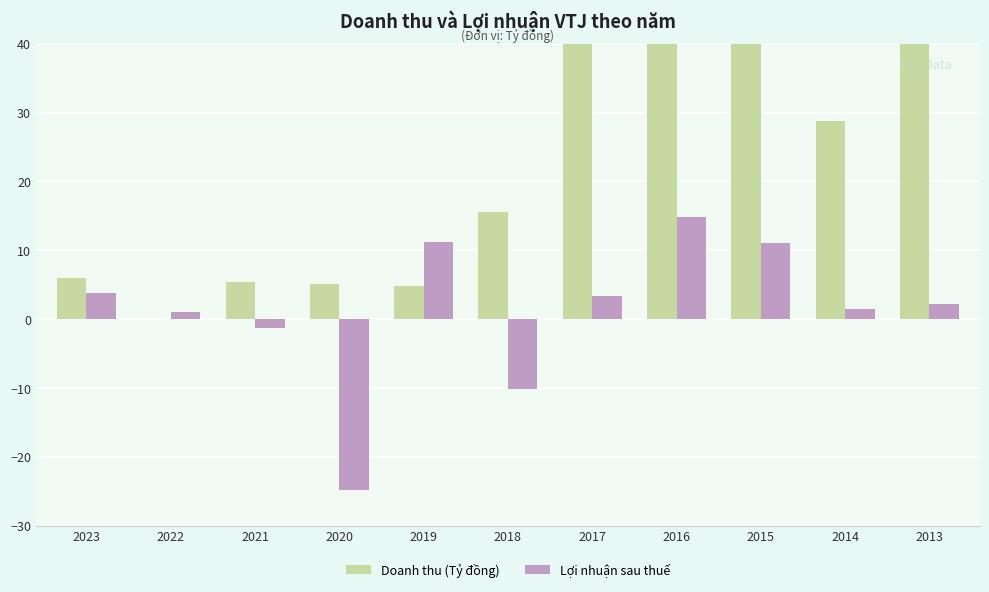

What is the difference between the maximum and minimum values in the Lợi nhuận sau thuế series?

39.7